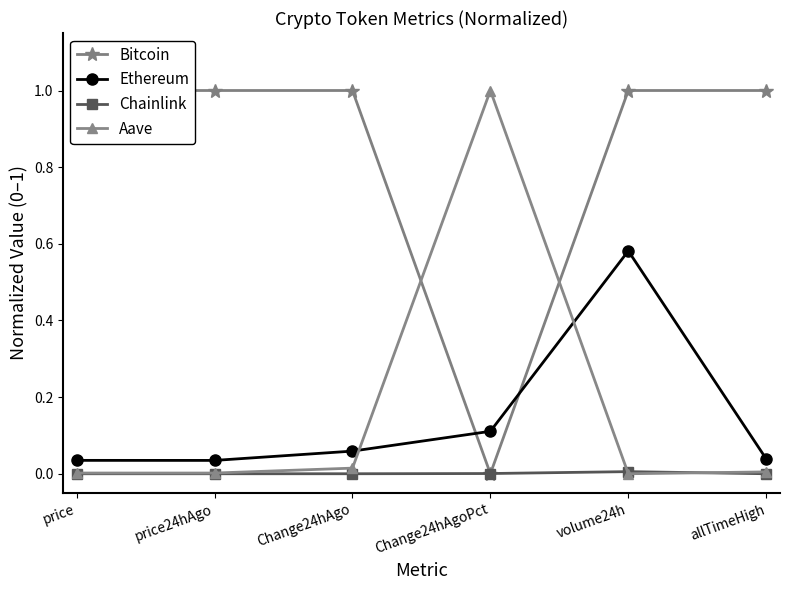

At how many categories does at least one series exceed 0?

6